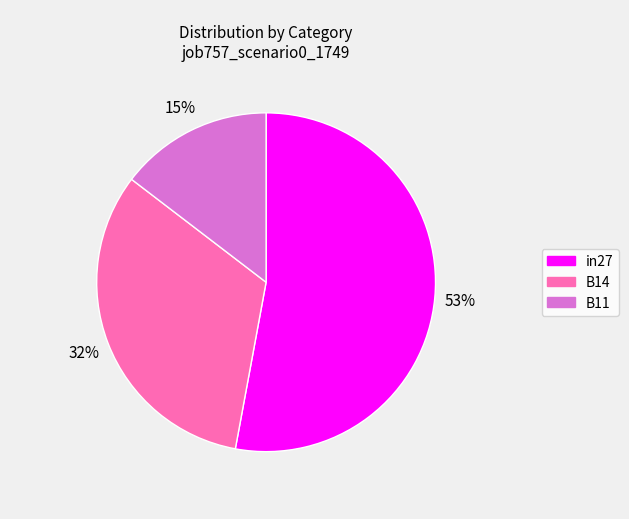

To the nearest percent, what is the average slice percentage?

33%